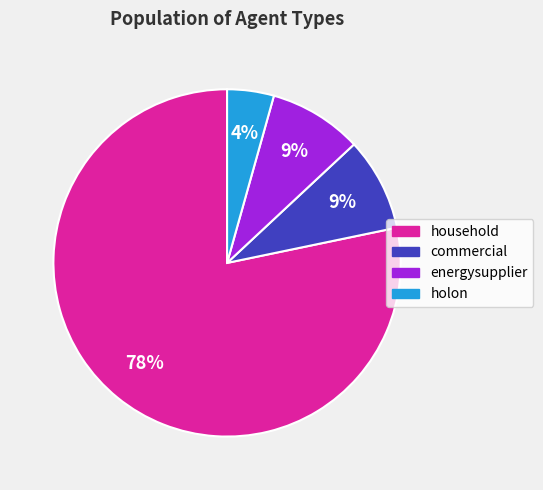

Is there any slice that represents more than half of the pie?

Yes